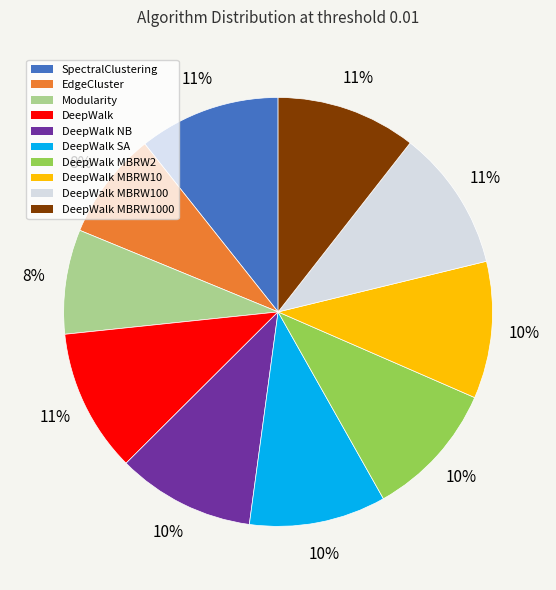

Is it true that DeepWalk NB is 19% of the pie?

False